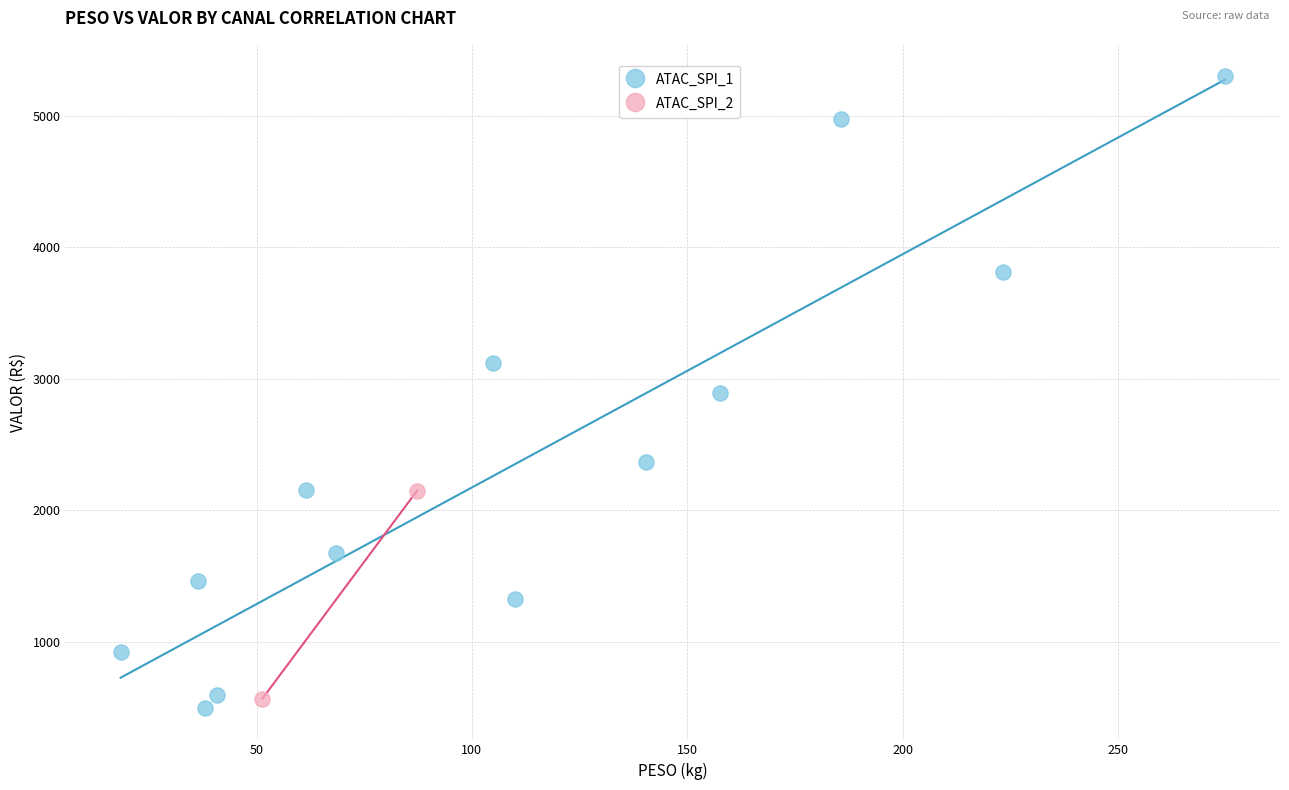

What are all the series names shown in the legend?

ATAC_SPI_1, ATAC_SPI_2